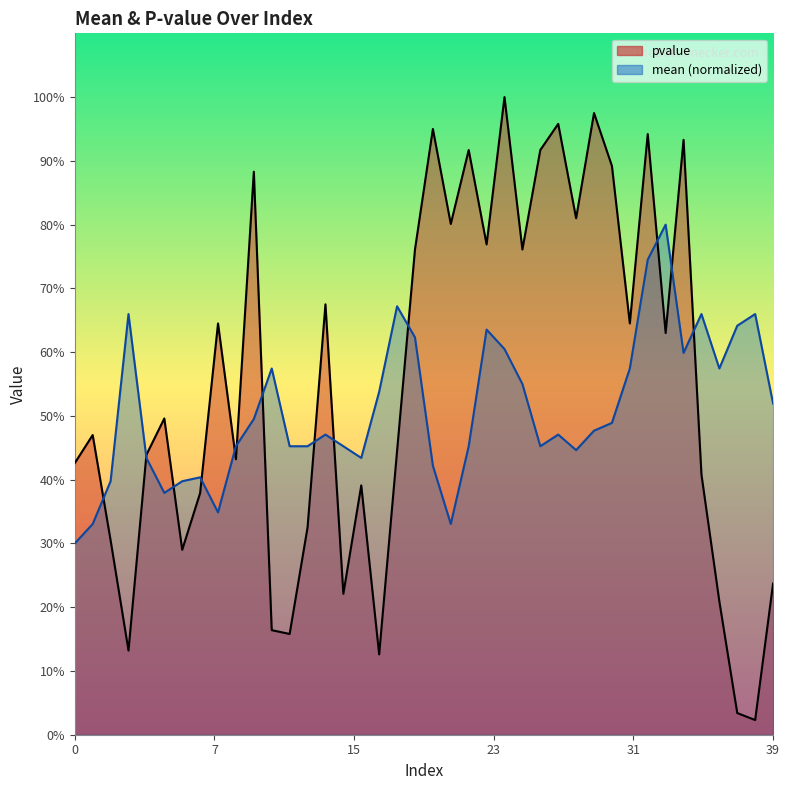

In pvalue, how many points are higher than both neighbors (excluding endpoints)?

13